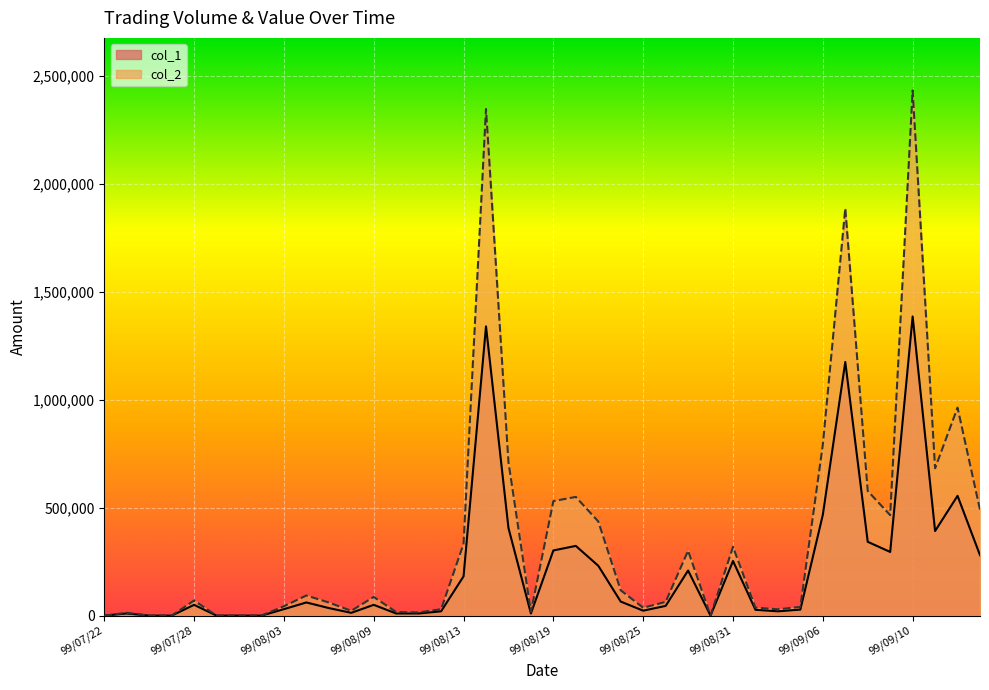

What is the label of the 15th point from the right?

99/08/26